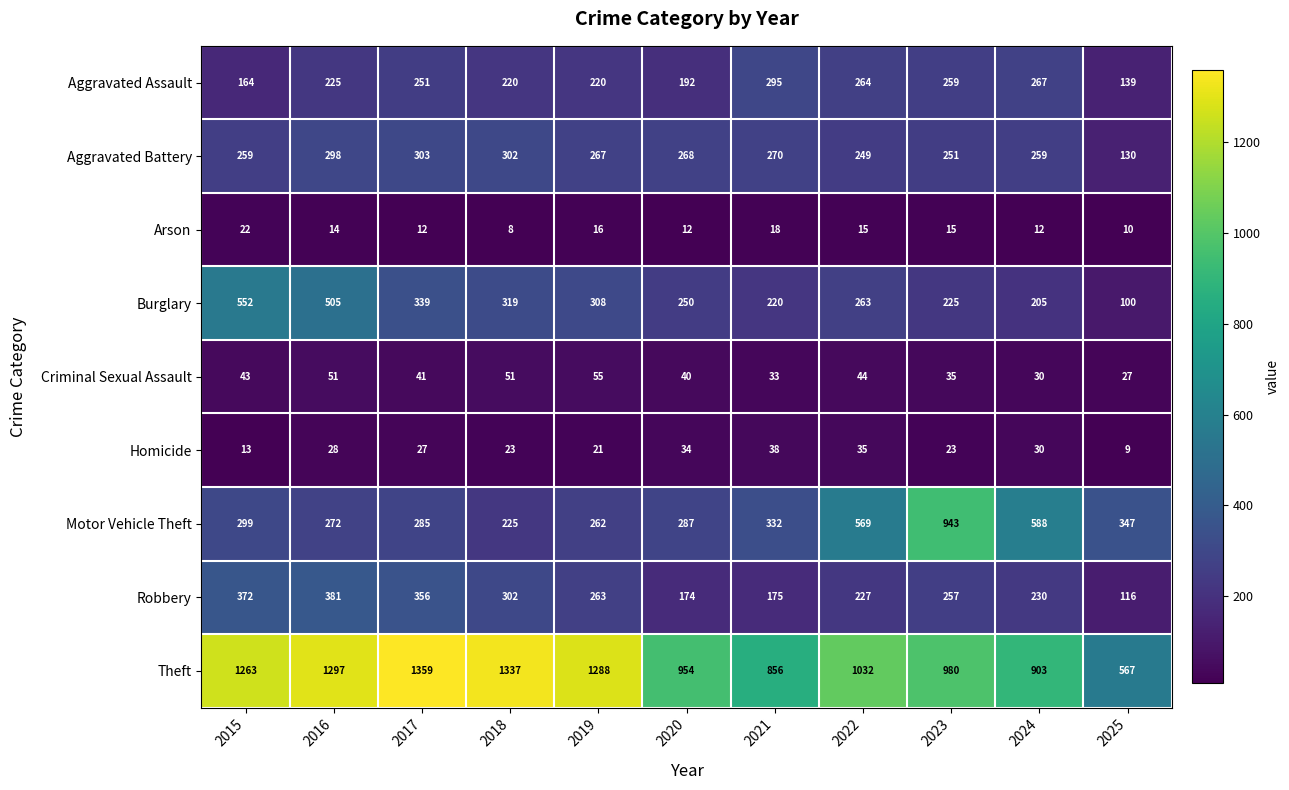

Which series has the largest total across all categories?

Theft